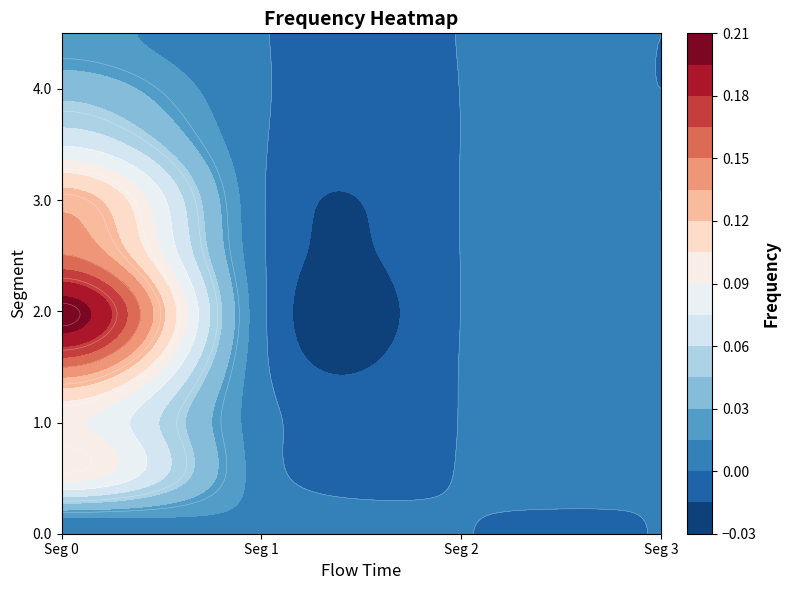

Is it true that 2 equals 0.0 at 1?

False